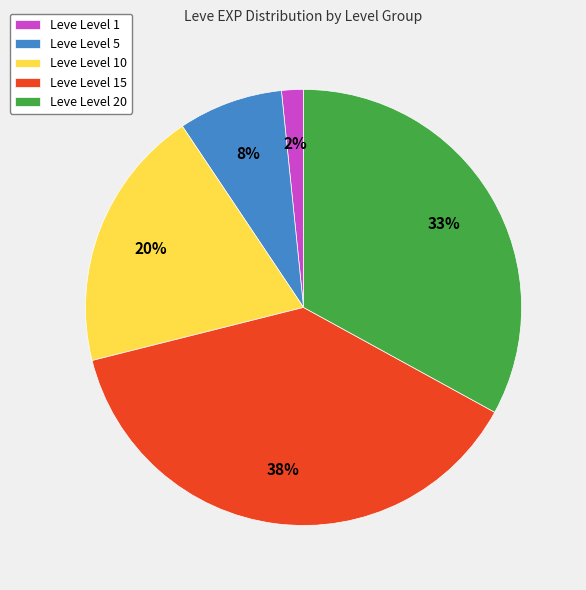

What percentage is the Leve Level 15 slice, to the nearest percent?

38%